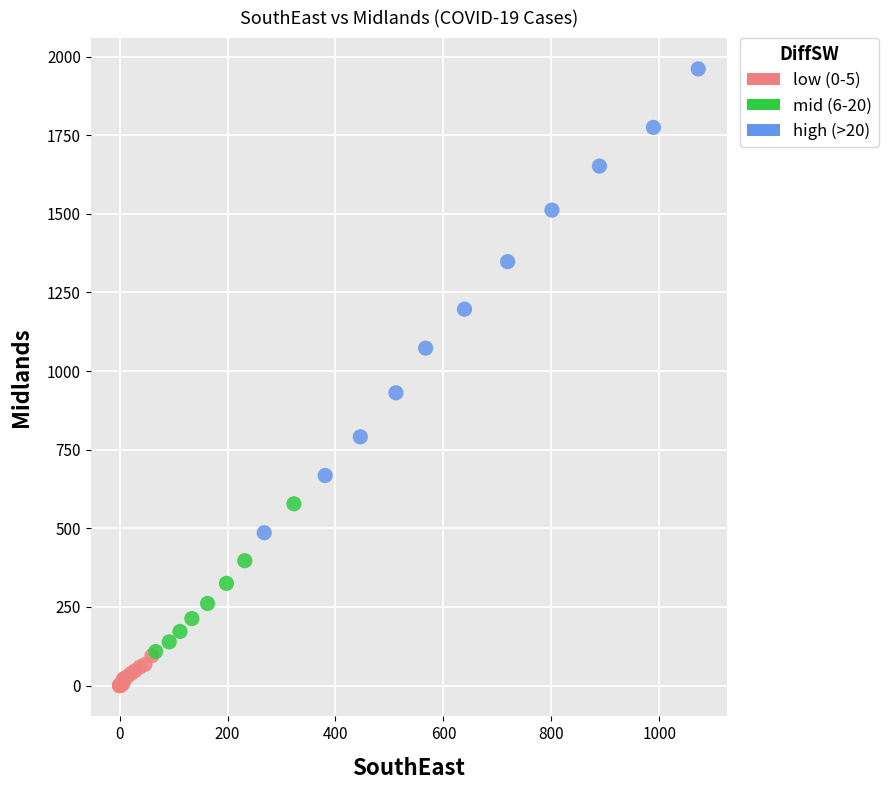

Which series contains the highest Y value?

high (>20)